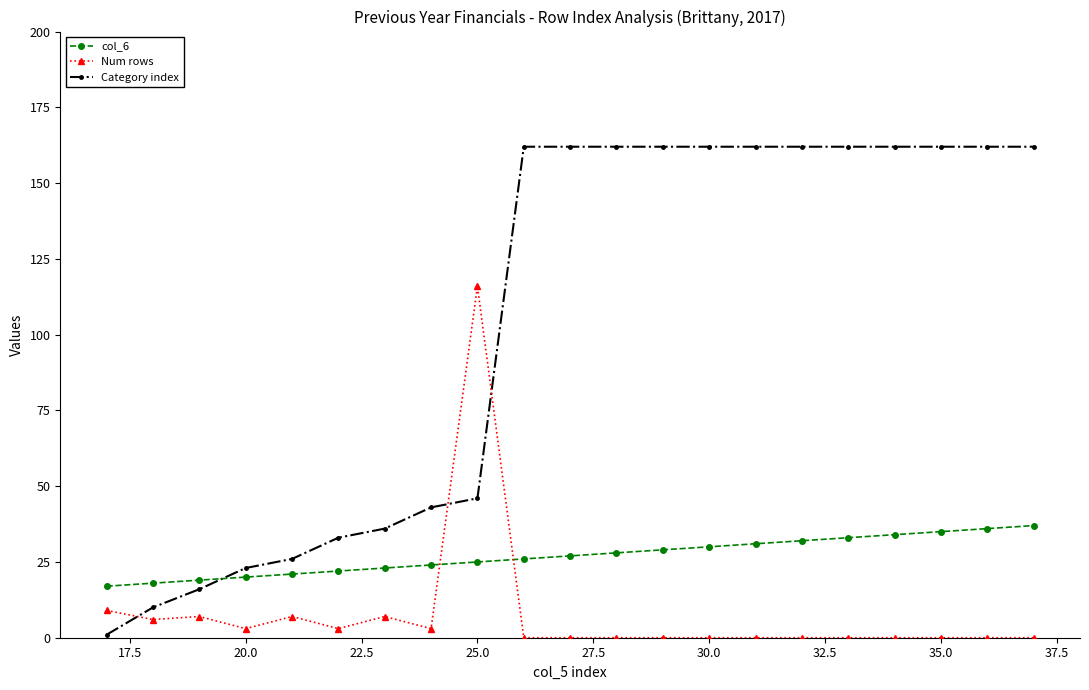

What is the difference between the second highest and minimum values in the col_6 series?

19